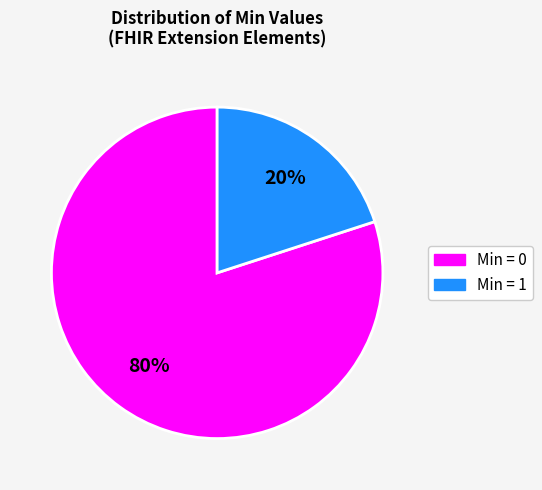

How many slices are in this pie chart?

2